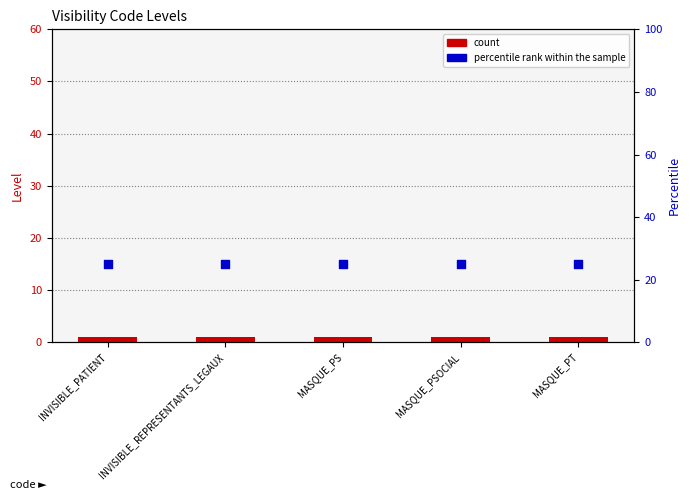

Which series reaches the minimum Y coordinate?

count